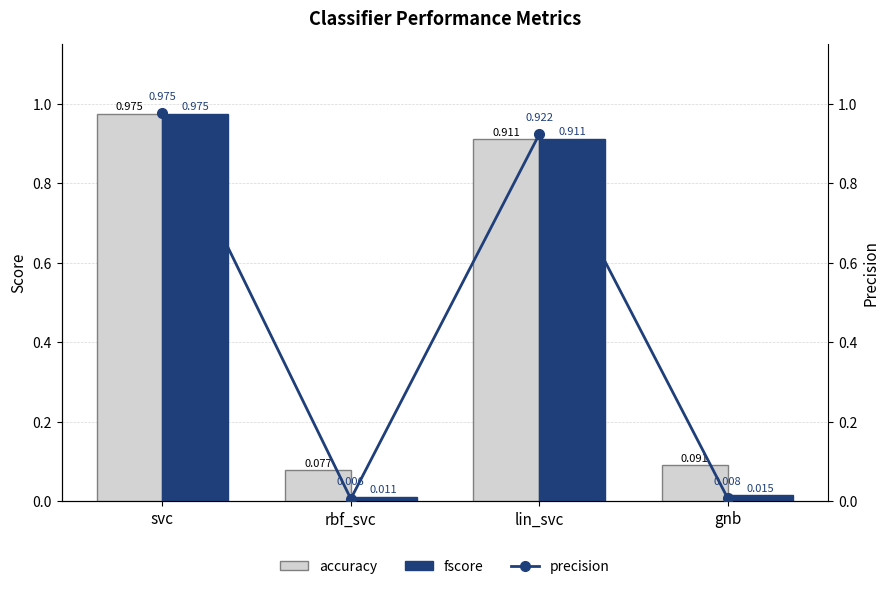

Rank the categories by accuracy value from highest to lowest.

svc, lin_svc, gnb, rbf_svc